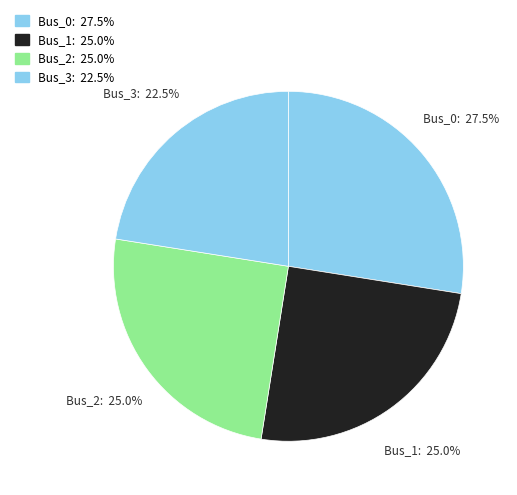

Count the number of slices in the pie.

4